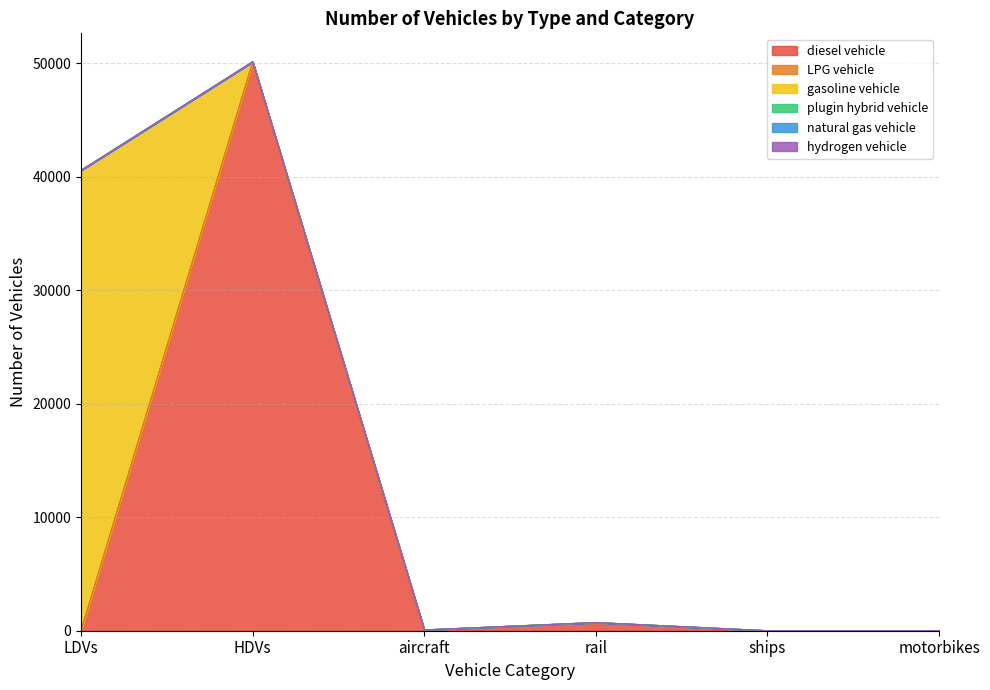

Count the plugin hybrid vehicle values in the range 0 to 1.

5